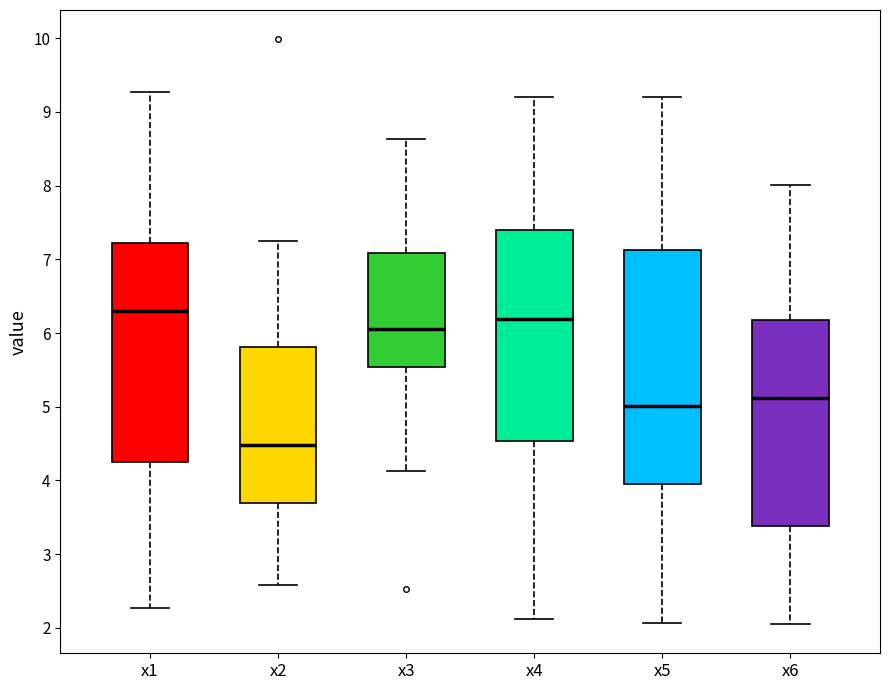

Which box is the tallest, from its lower edge to its upper edge?

x5